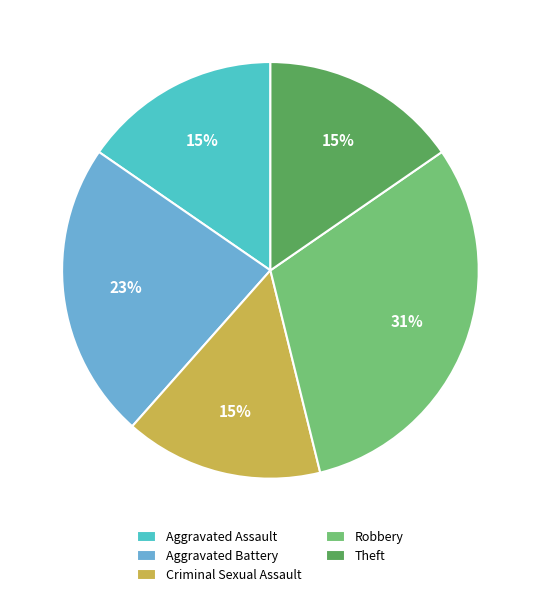

Which category has the biggest portion of the pie?

Robbery